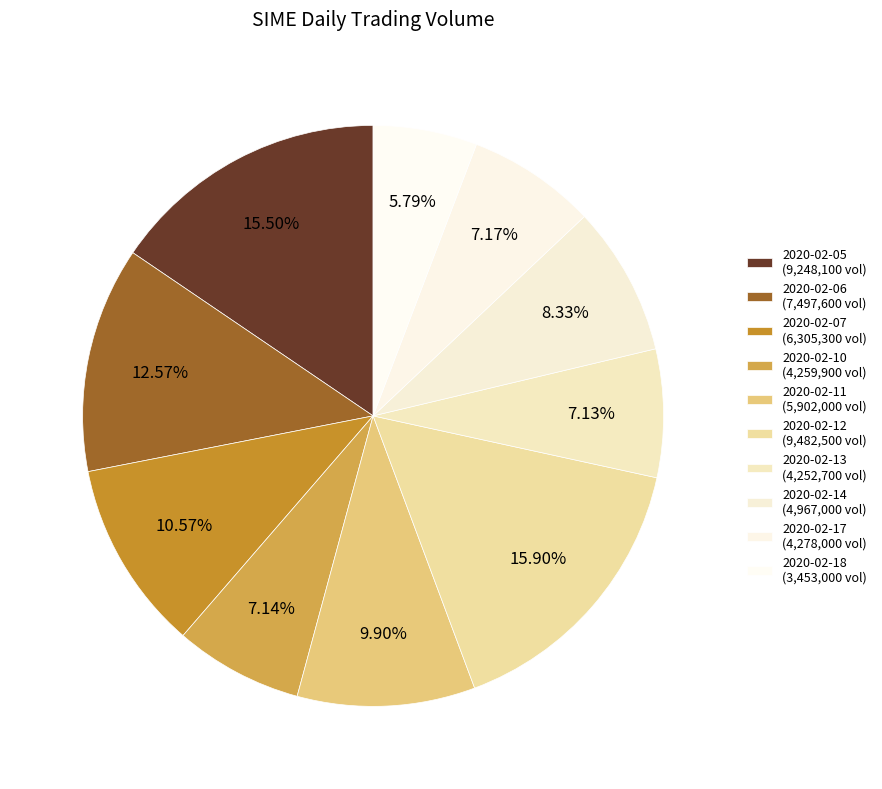

Count the number of slices in the pie.

10